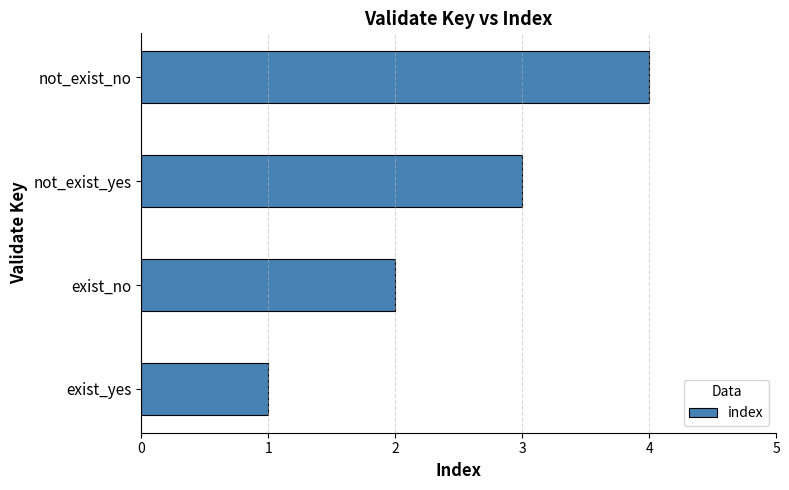

What is the change in value from exist_yes to exist_no?

+1